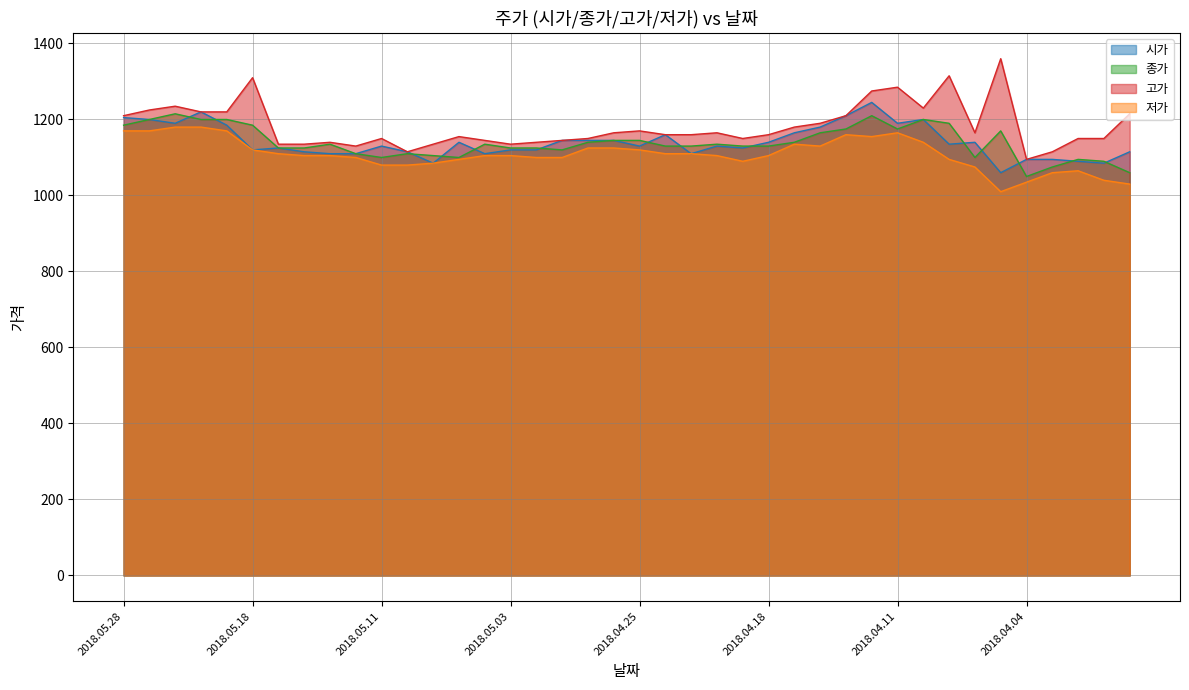

How many series are shown in this chart?

4